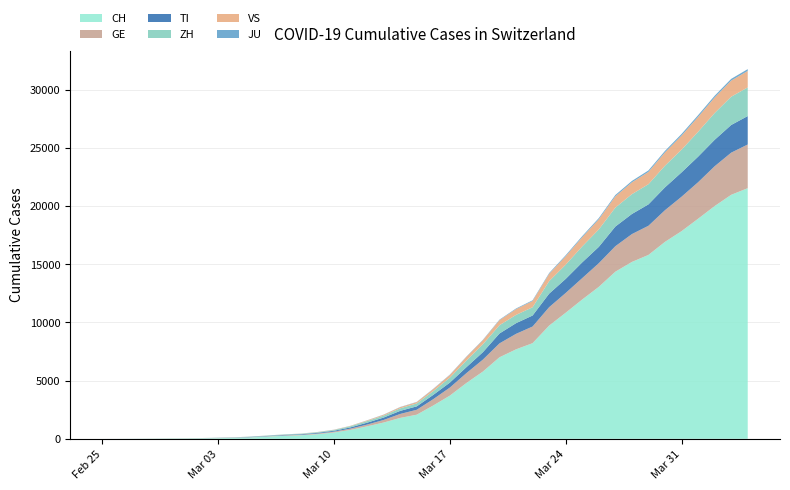

Reading right to left, transcribe all the data shown in this chart.

CH: 21529	20959	19991	18902	17836	16917	15795	15192	14353	13051	11967	10828	9724	8216	7685	7004	5780	4792	3709	2863	2071	1795	1398	1072	766	542	396	303	257	197	125	83	59	40	29	23	13	6	2	0
GE: 3753	3621	3420	3137	2958	2721	2505	2393	2190	2033	1837	1699	1582	1430	1331	1194	1027	848	692	544	423	340	222	150	109	76	56	40	38	25	17	14	13	10	9	8	4	1	1	0
TI: 2442	2377	2271	2195	2091	1962	1837	1727	1688	1401	1354	1209	1162	945	916	849	638	511	426	368	293	265	206	163	108	75	61	49	41	28	25	13	8	4	2	2	1	1	1	0
ZH: 2461	2428	2300	2136	1947	1859	1733	1701	1627	1500	1368	1221	1073	711	711	711	679	568	429	326	250	218	163	140	101	62	49	40	34	29	23	15	13	10	7	6	2	2	0	0
VS: 1416	1383	1334	1282	1211	1144	1055	1017	968	874	793	728	628	535	498	436	349	312	225	172	115	98	76	53	30	22	17	12	7	6	5	4	3	3	2	1	1	0	0	0
JU: 154	149	149	145	140	128	127	119	114	100	92	82	69	61	54	44	36	32	29	25	19	18	17	12	7	7	7	5	5	4	4	2	2	1	1	1	1	1	0	0